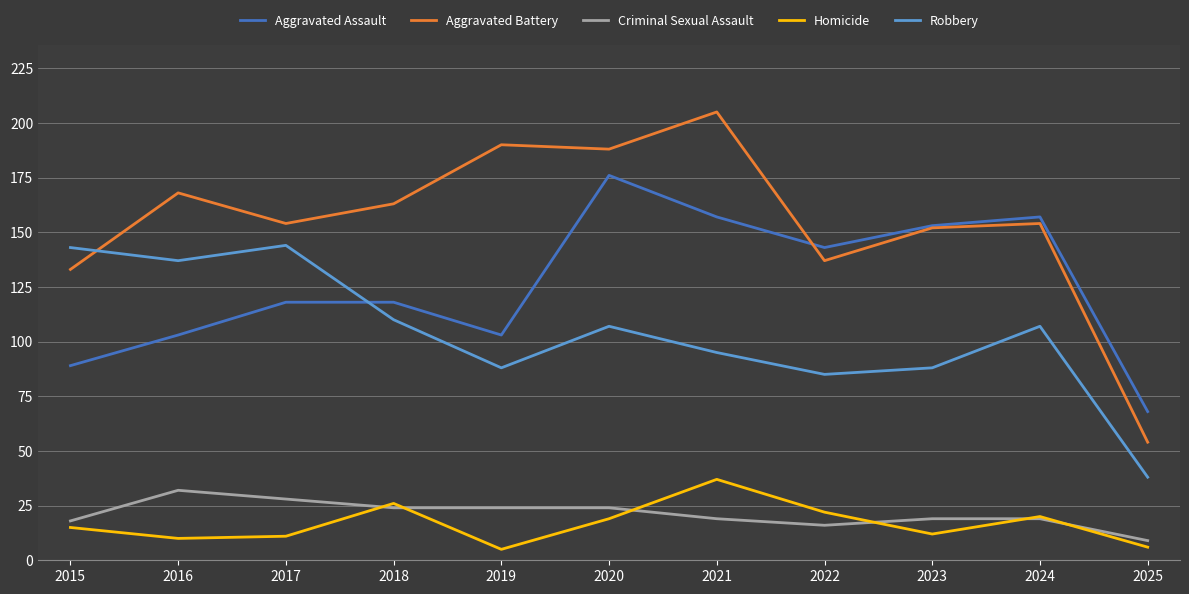

Is the value of Aggravated Battery at 2023 greater than the value of Homicide at 2016?

Yes